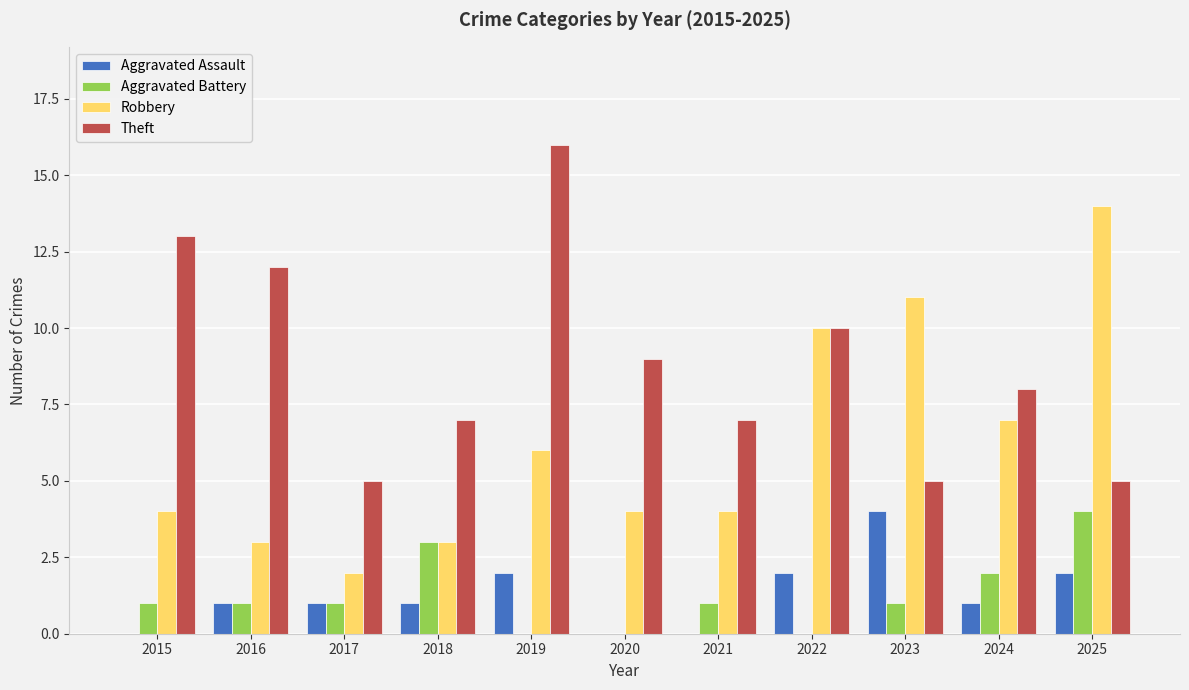

Reading left to right, list all the values displayed in this chart.

Aggravated Assault: 0	1	1	1	2	0	0	2	4	1	2
Aggravated Battery: 1	1	1	3	0	0	1	0	1	2	4
Robbery: 4	3	2	3	6	4	4	10	11	7	14
Theft: 13	12	5	7	16	9	7	10	5	8	5